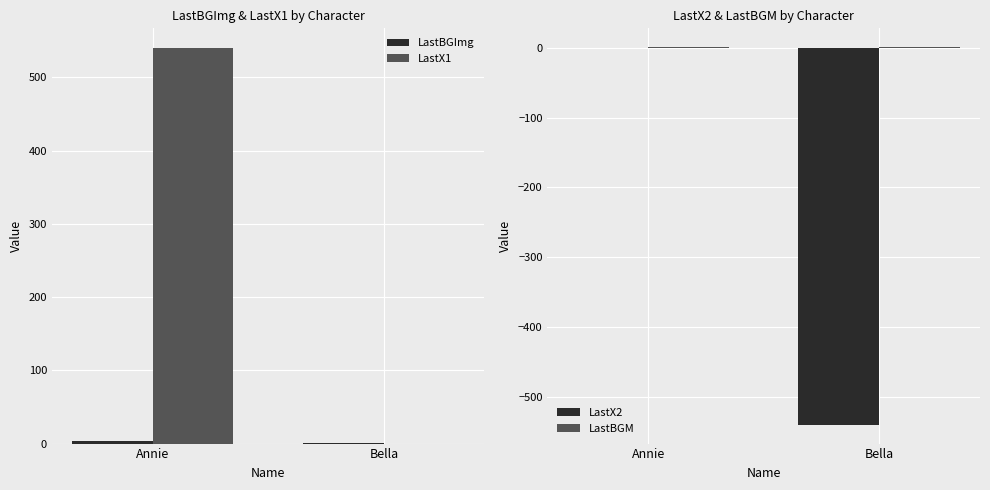

Between Bella and Annie, which is larger?

Annie